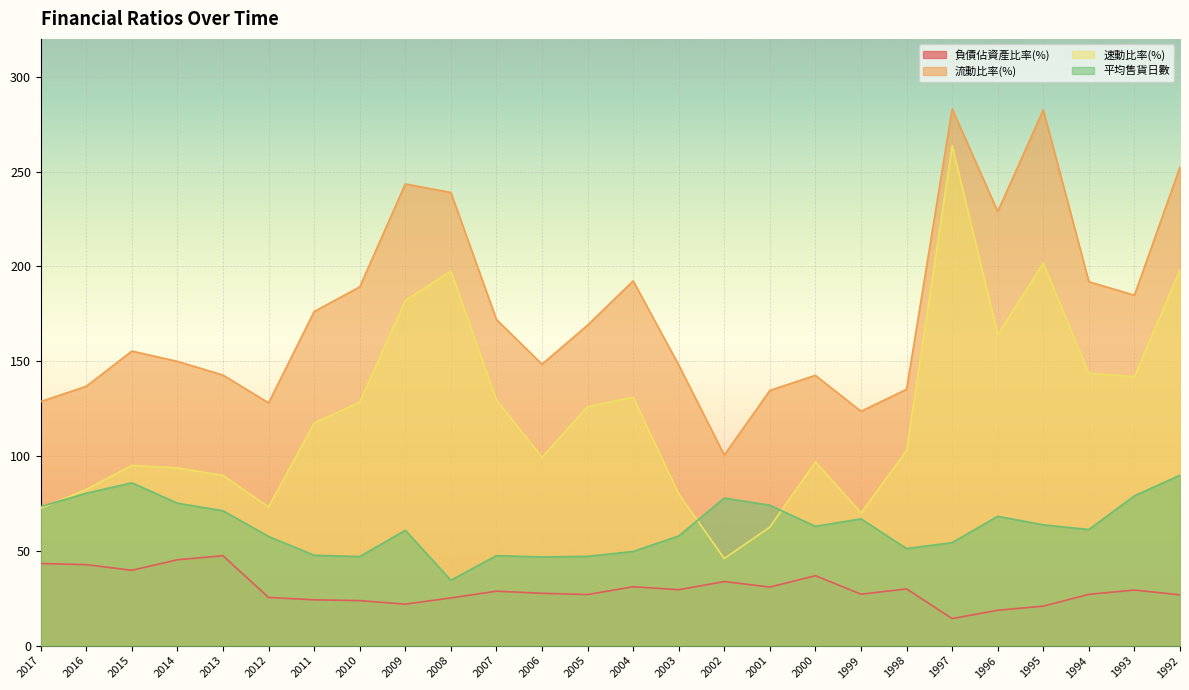

What are all the series names shown in the legend?

負債佔資產比率(%), 流動比率(%), 速動比率(%), 平均售貨日數